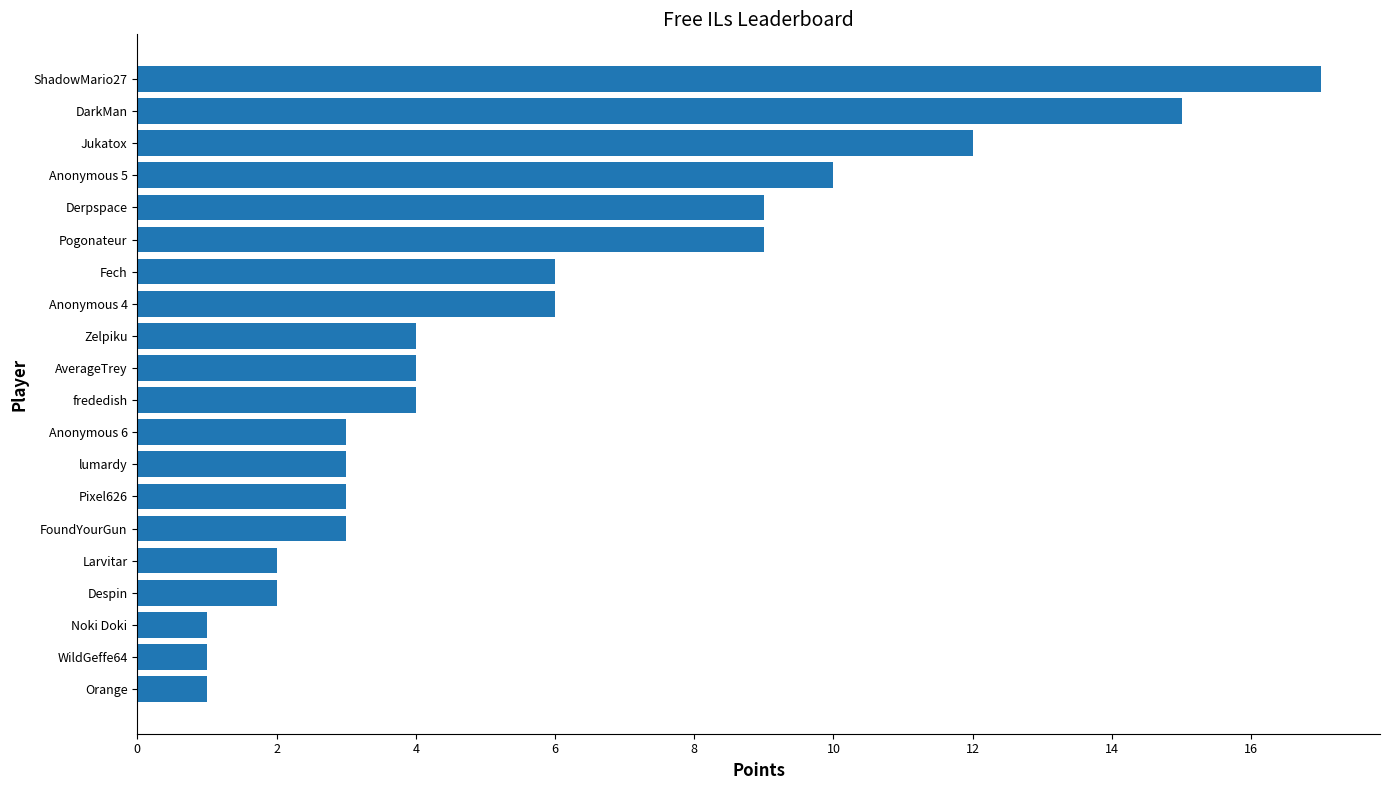

What is the maximum value shown in the chart?

17